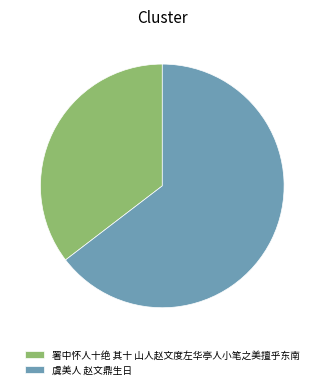

Which has a higher value, 署中怀人十绝 其十 山人赵文度左华亭人小笔之美擅乎东南 or 虞美人 赵文鼎生日?

虞美人 赵文鼎生日